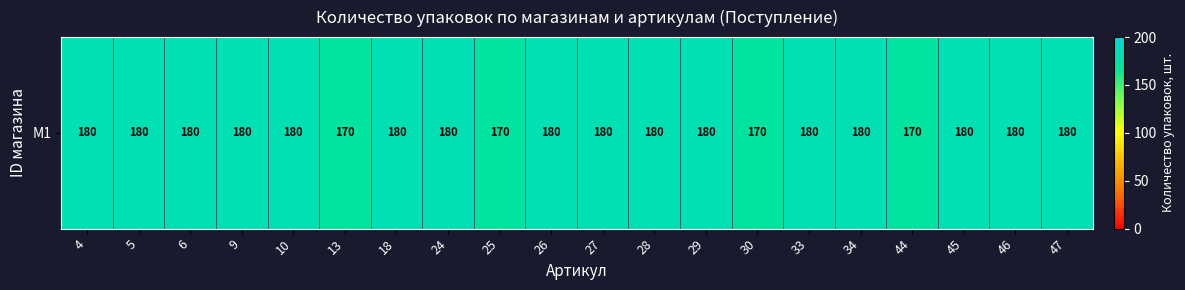

List the labels in order of value, largest first.

4, 5, 6, 9, 10, 18, 24, 26, 27, 28, 29, 33, 34, 45, 46, 47, 13, 25, 30, 44